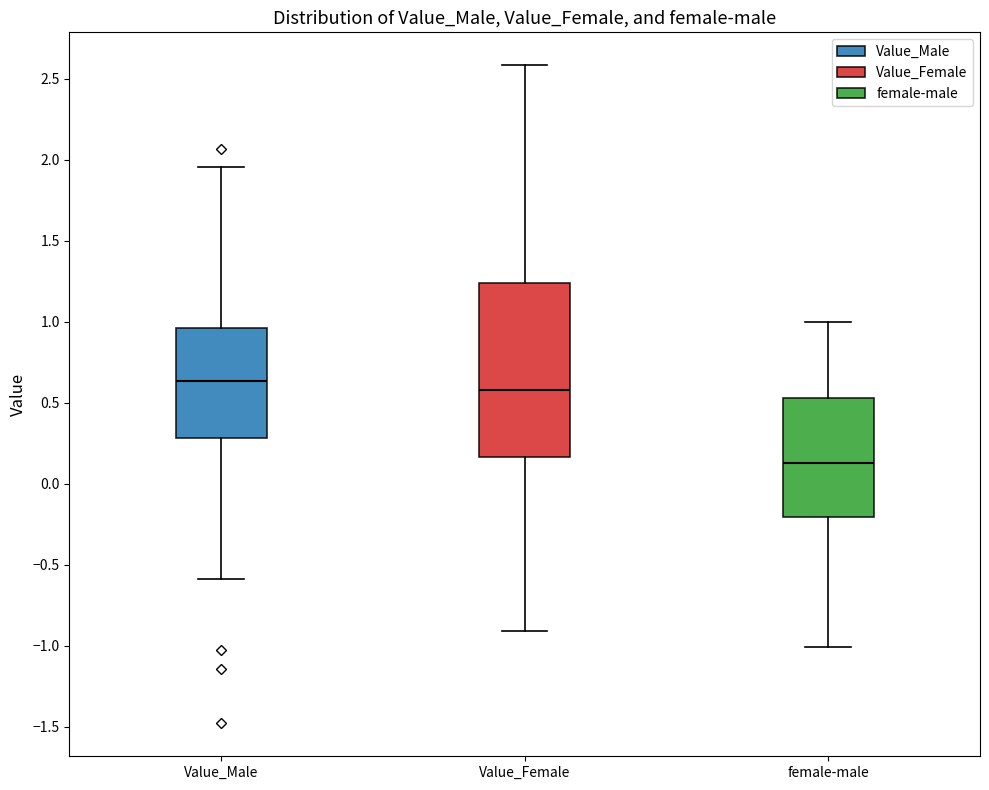

Reading left to right, read every box against the y-axis: the position of its median line, the range the box covers, and the ends of its whiskers. The values are not printed on the chart, so give them approximately, as read against the axis.

Value_Male: median 0.65, box 0.30 to 0.95, whiskers -0.60 to 1.95
Value_Female: median 0.60, box 0.15 to 1.25, whiskers -0.90 to 2.60
female-male: median 0.15, box -0.20 to 0.55, whiskers -1.00 to 1.00